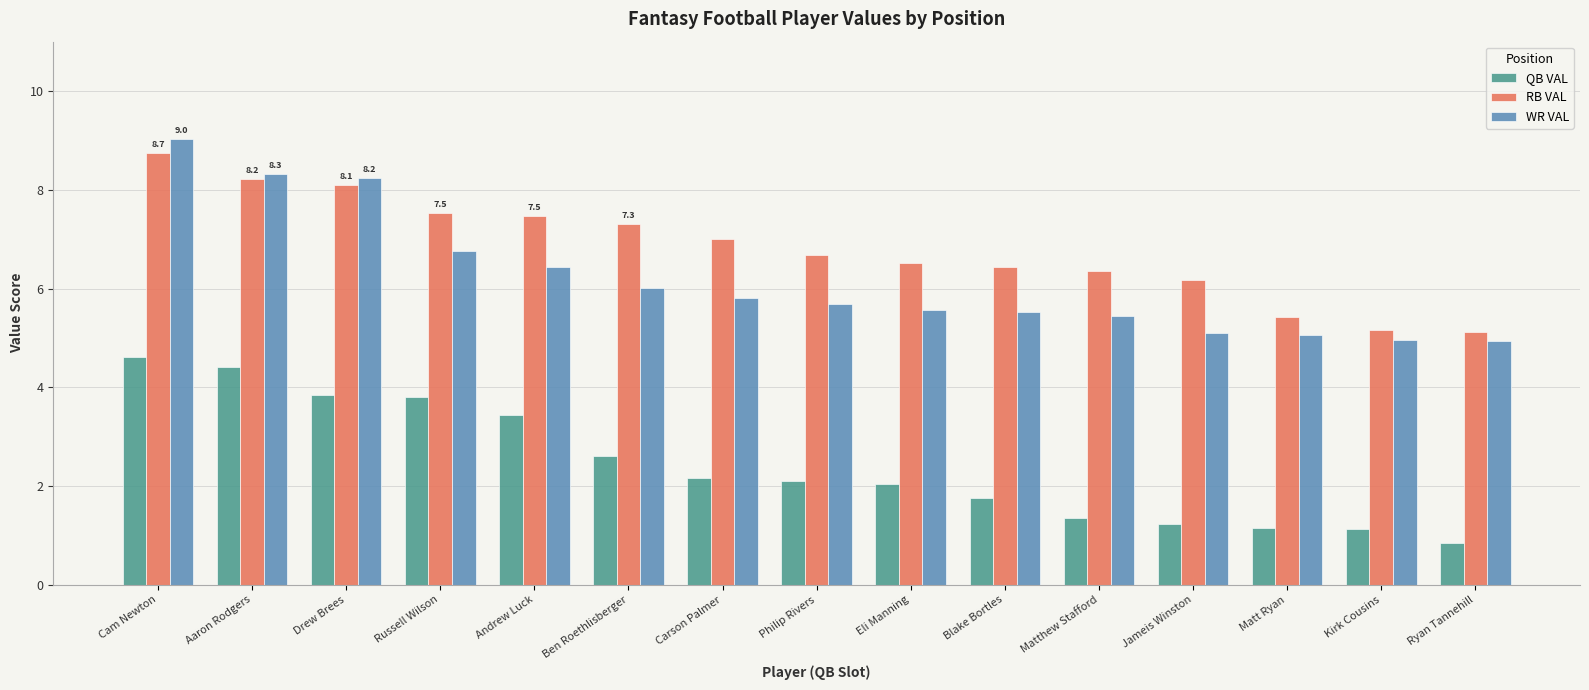

At which category is the sum across all series the highest?

Cam Newton